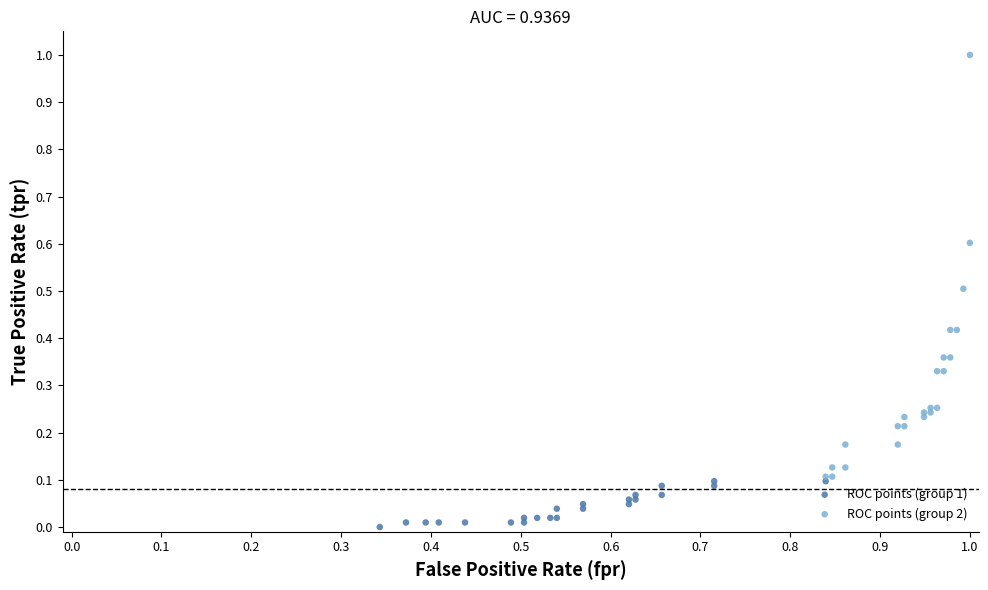

Which series reaches the minimum Y coordinate?

ROC points (group 1)